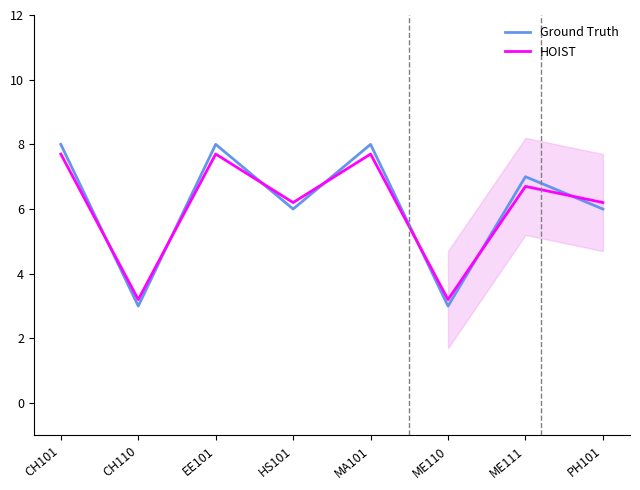

What is the approximate value of Ground Truth at PH101?

6.0